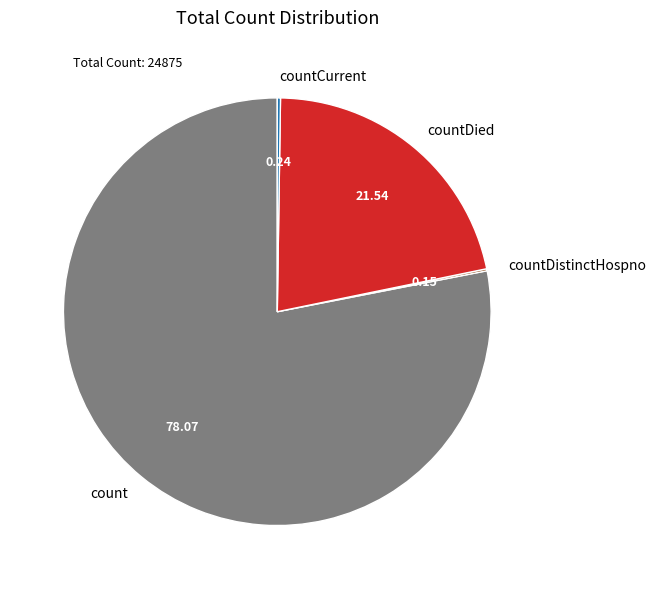

Which slice is the largest?

count